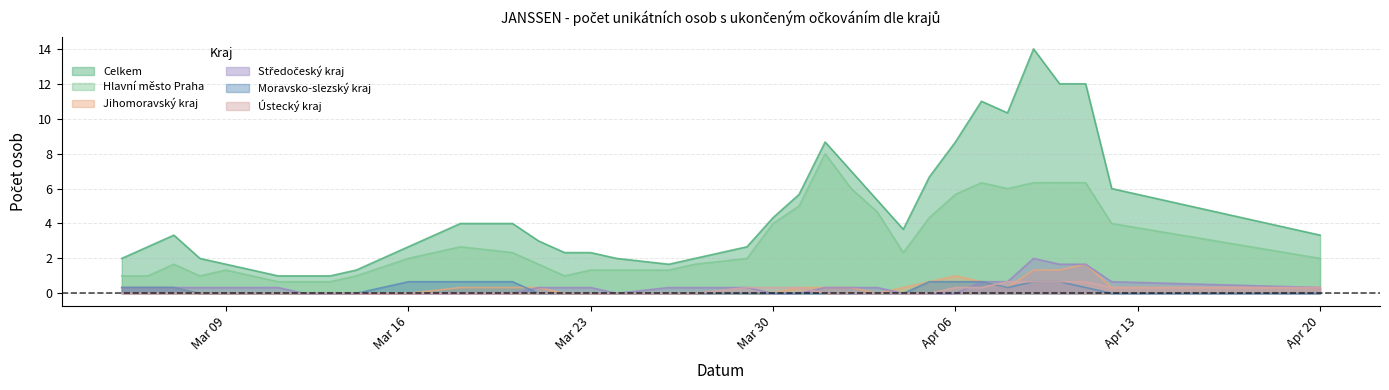

The Moravsko-slezský kraj series shows 0 at 26.03.2021. True or false?

True